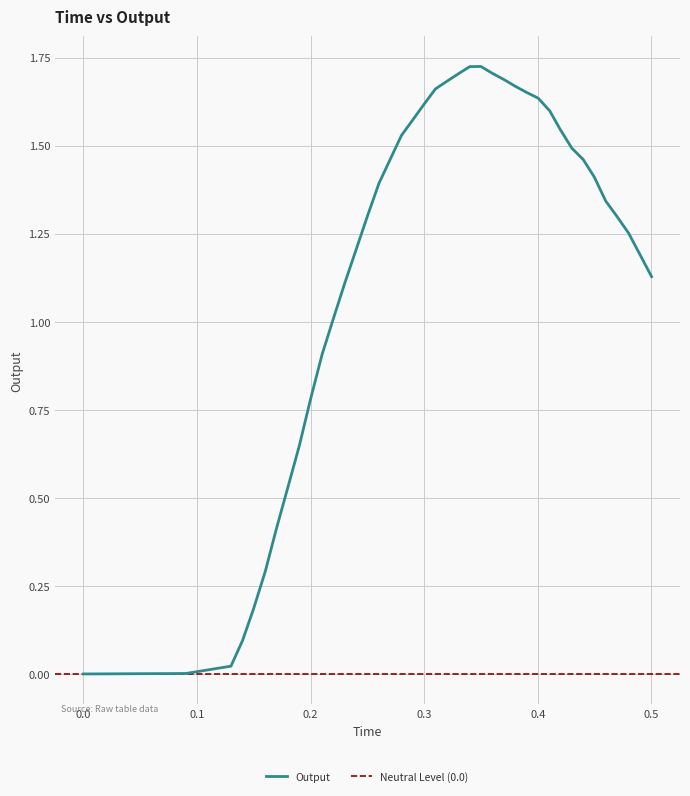

True or false: the data shows 2.3 at 17.

False